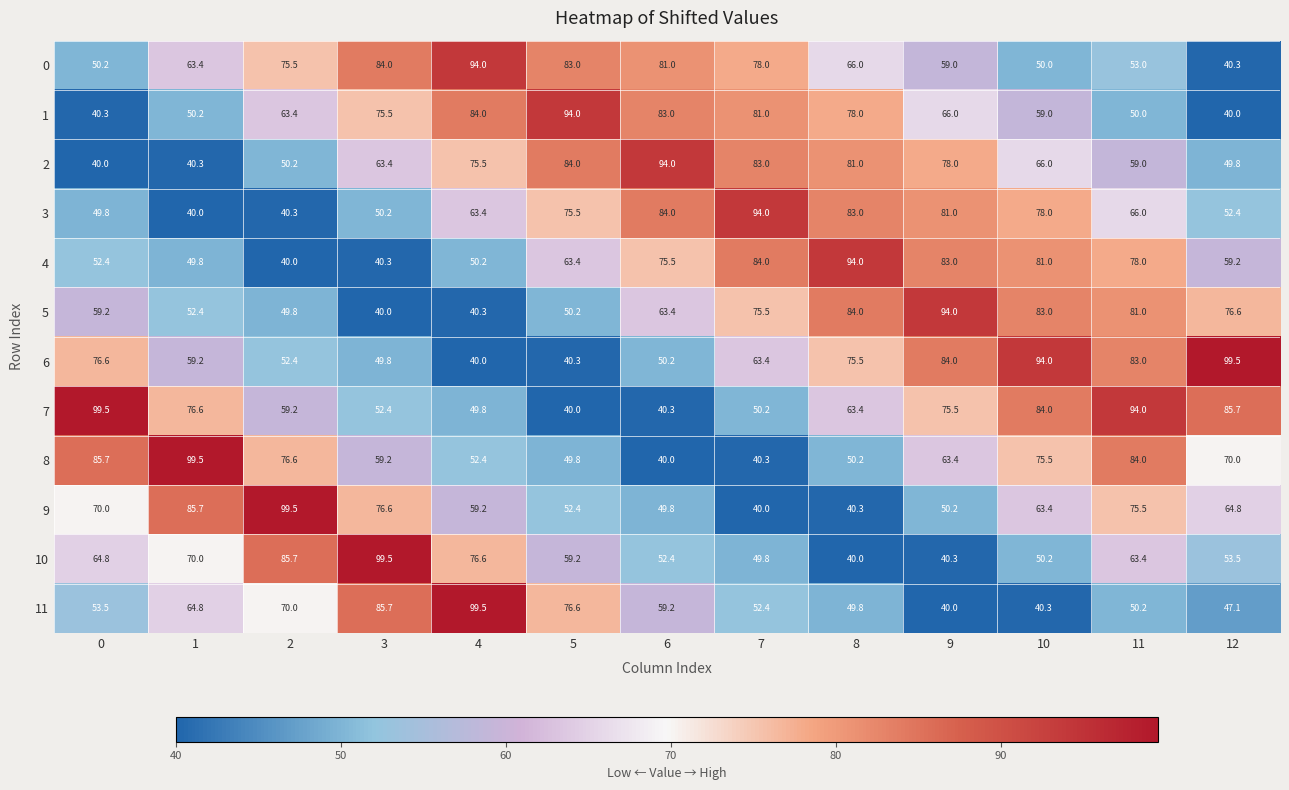

At which label does 11 reach its minimum?

9